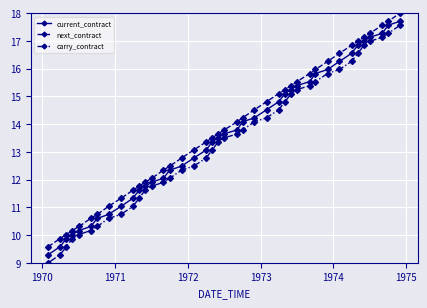

How many data points in carry_contract are less than 13?

18